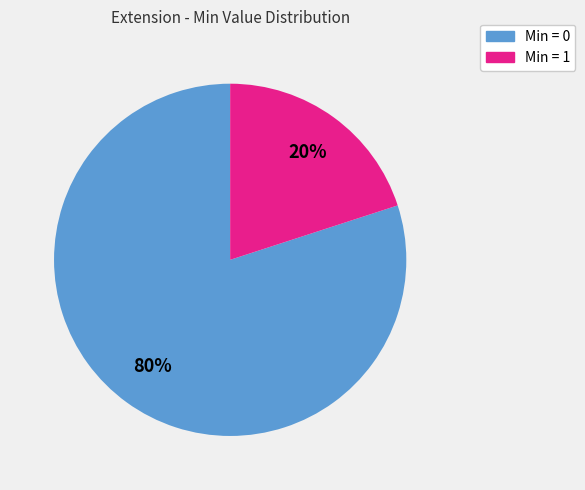

To the nearest percent, what is the average slice percentage?

50%